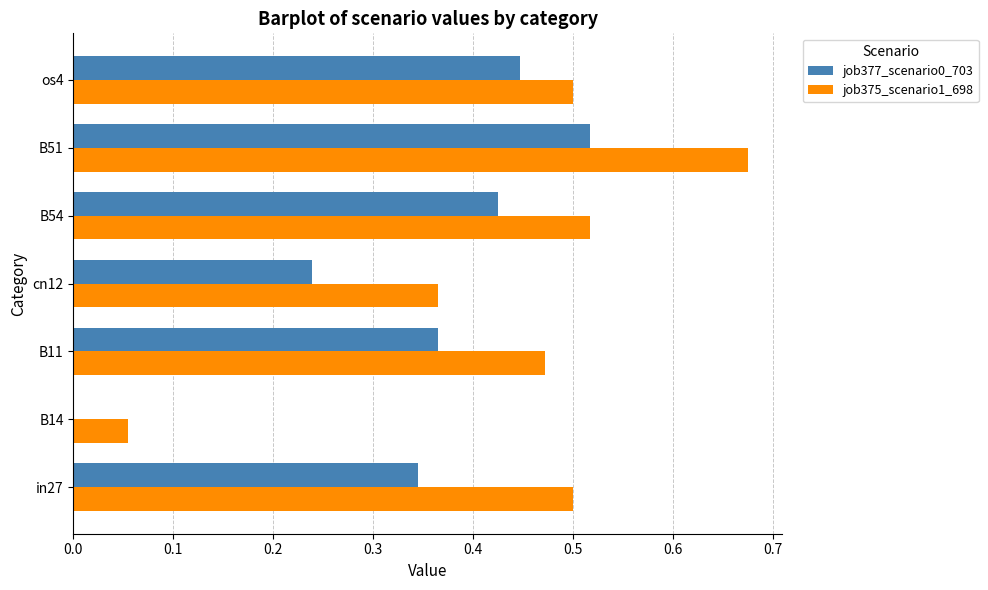

Which label corresponds to the largest value in the chart?

B51